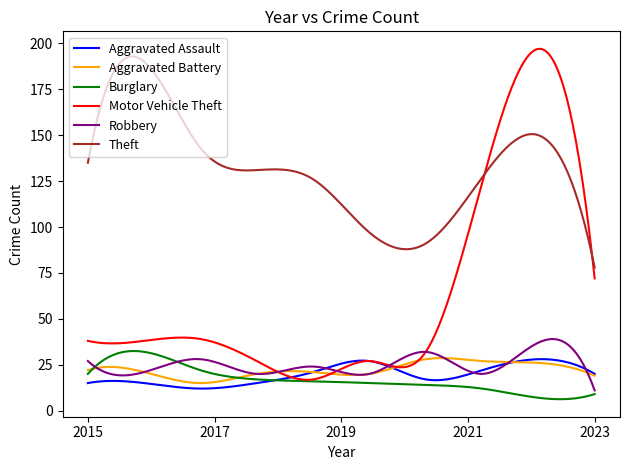

Which series has the widest spread of values?

Motor Vehicle Theft